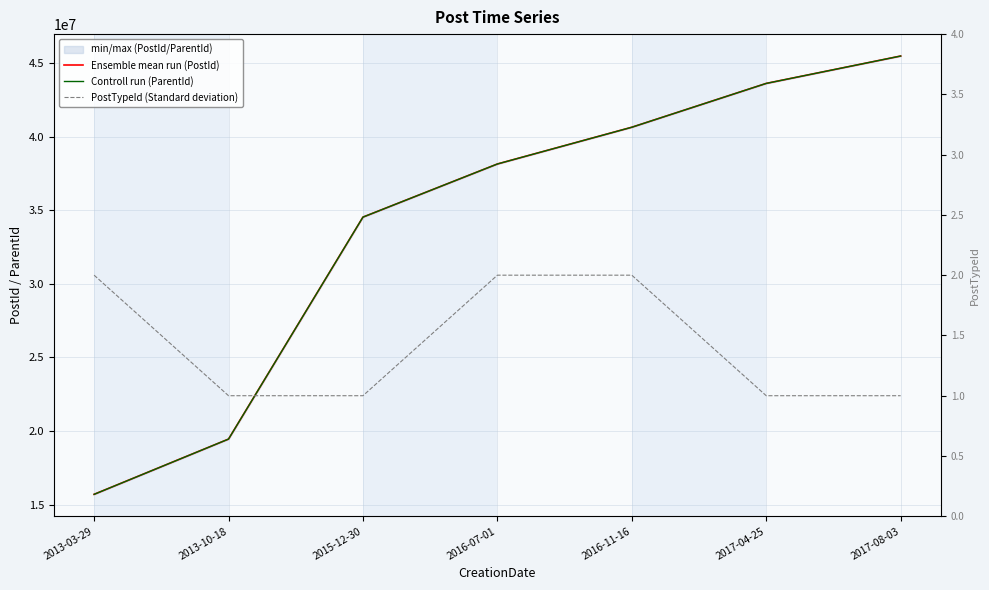

True or false: Ensemble mean run (PostId) has more than 0 interior local peaks.

False